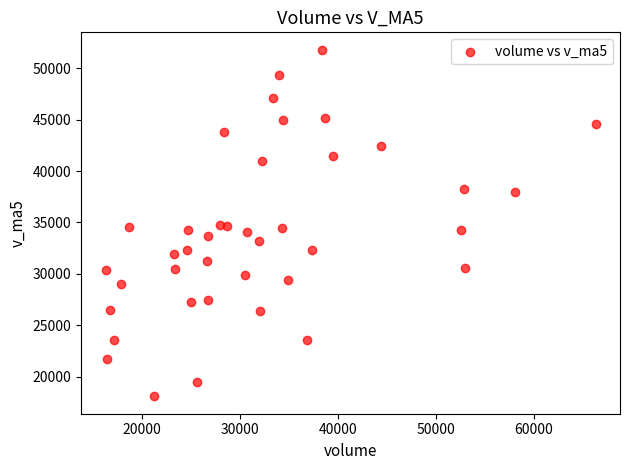

What is the range of Y values (max minus min)?

33684.9